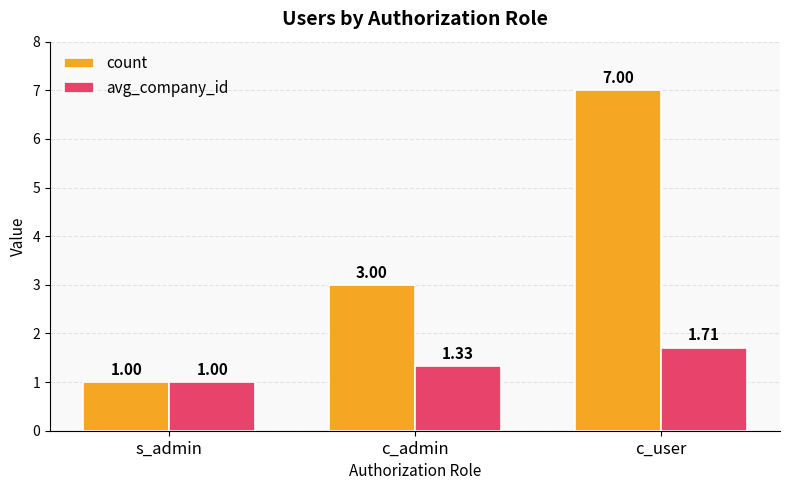

At how many categories does at least one series exceed 5?

1